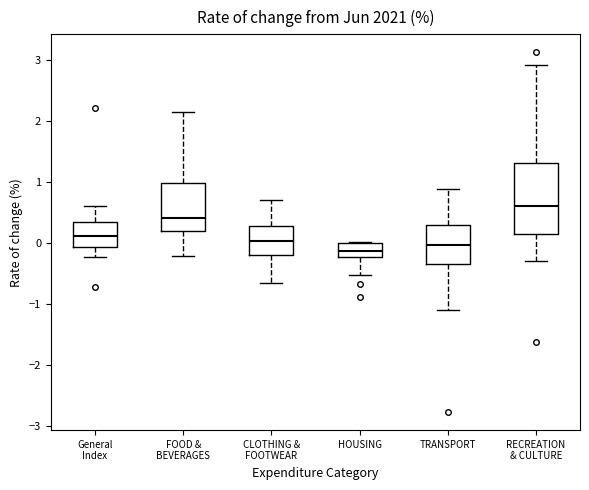

Where does the median line of the box for TRANSPORT sit on the y-axis? The values are not printed on the chart, so give them approximately, as read against the axis.

0.0